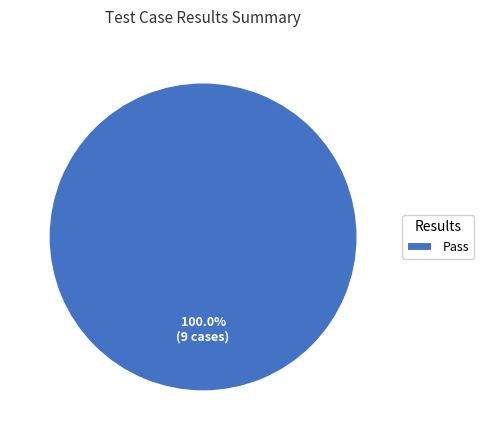

Rank the categories by value from highest to lowest.

Pass